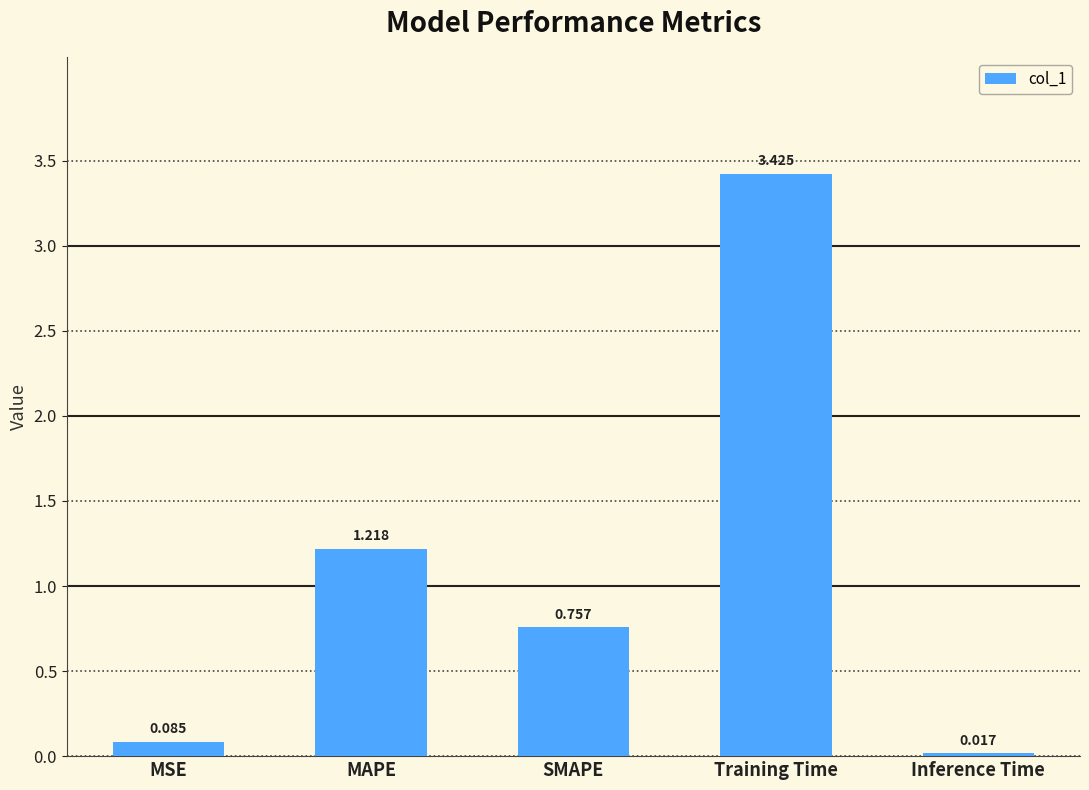

Rank the categories by value from highest to lowest.

Training Time, MAPE, SMAPE, MSE, Inference Time